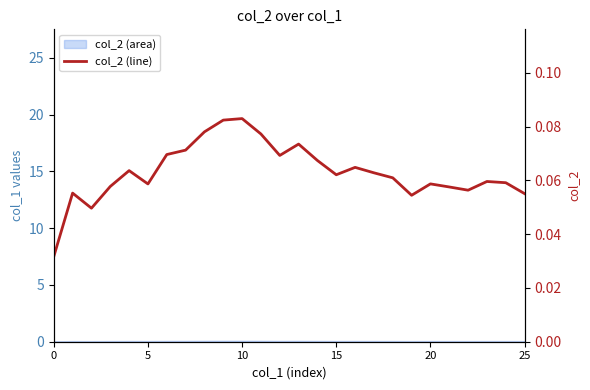

Does the chart have visible grid lines?

No